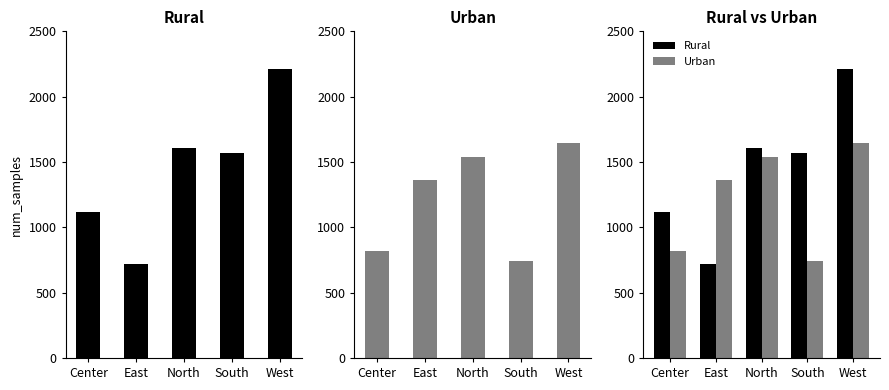

Count the number of categories in the chart.

5